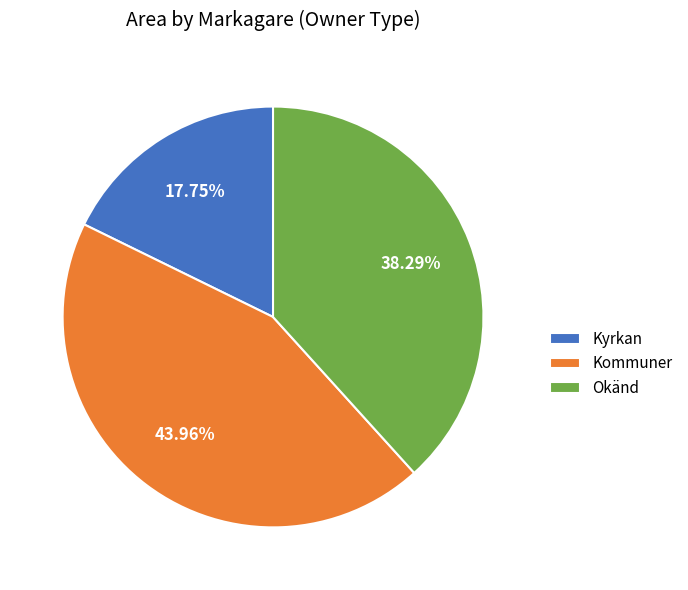

How many slices are in this pie chart?

3